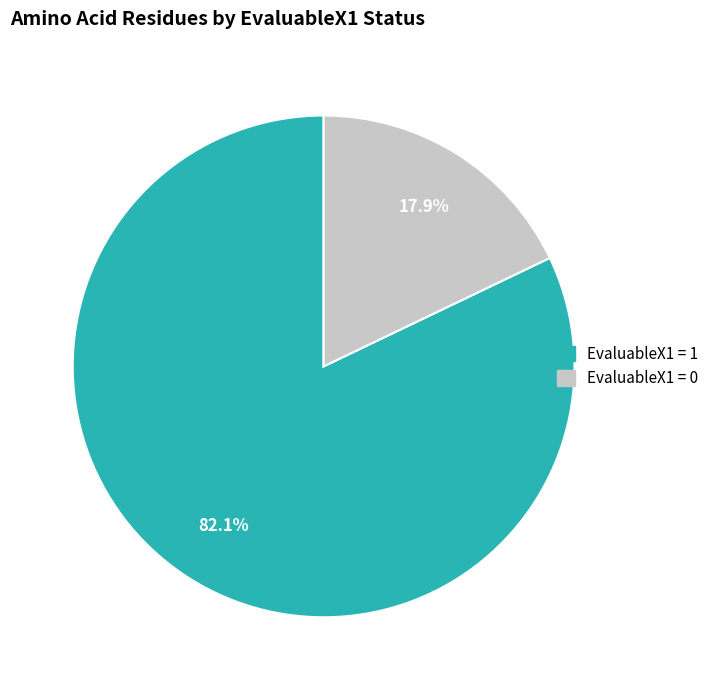

To the nearest percent, what portion does EvaluableX1 = 1 represent?

82%